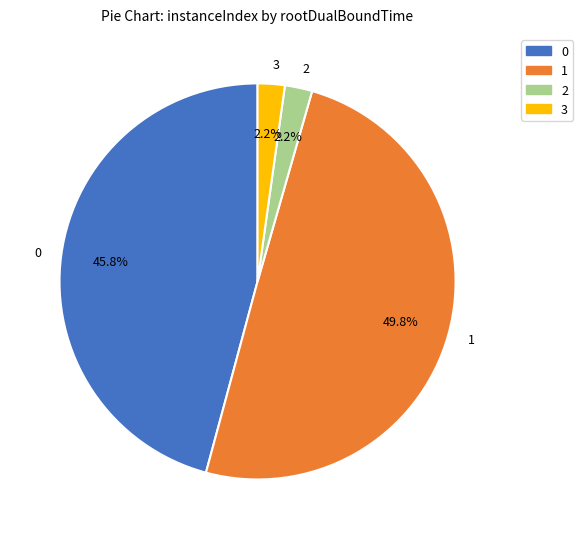

To the nearest percent, what portion does 1 represent?

50%